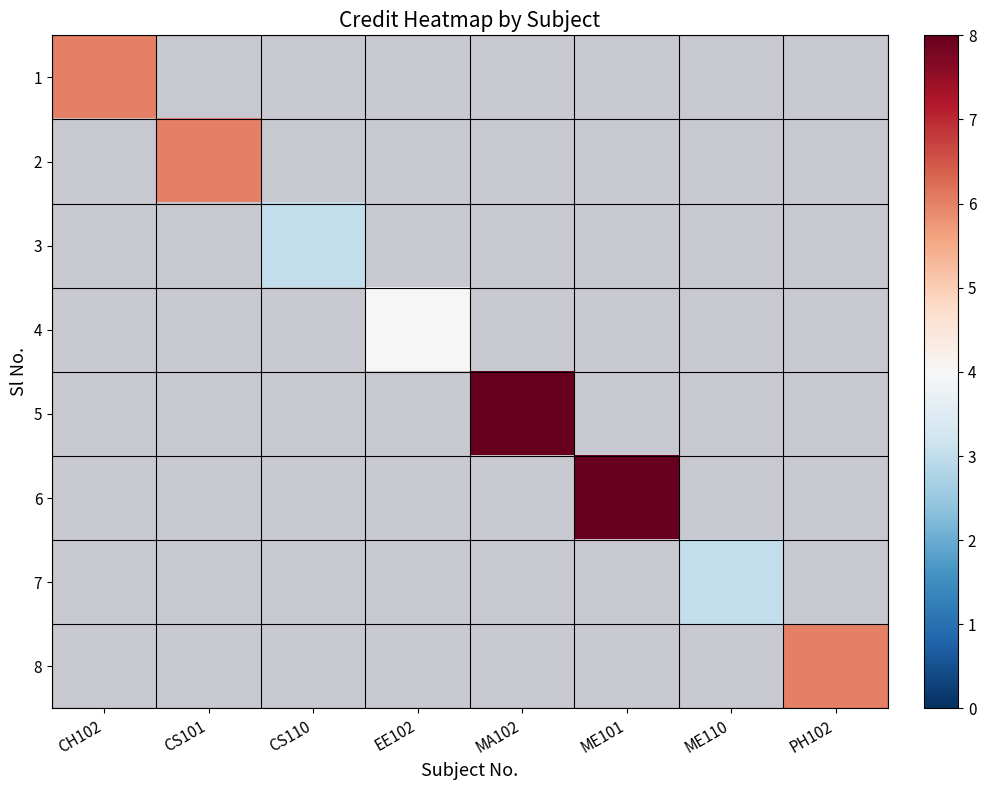

How many values in 7 are above zero?

1